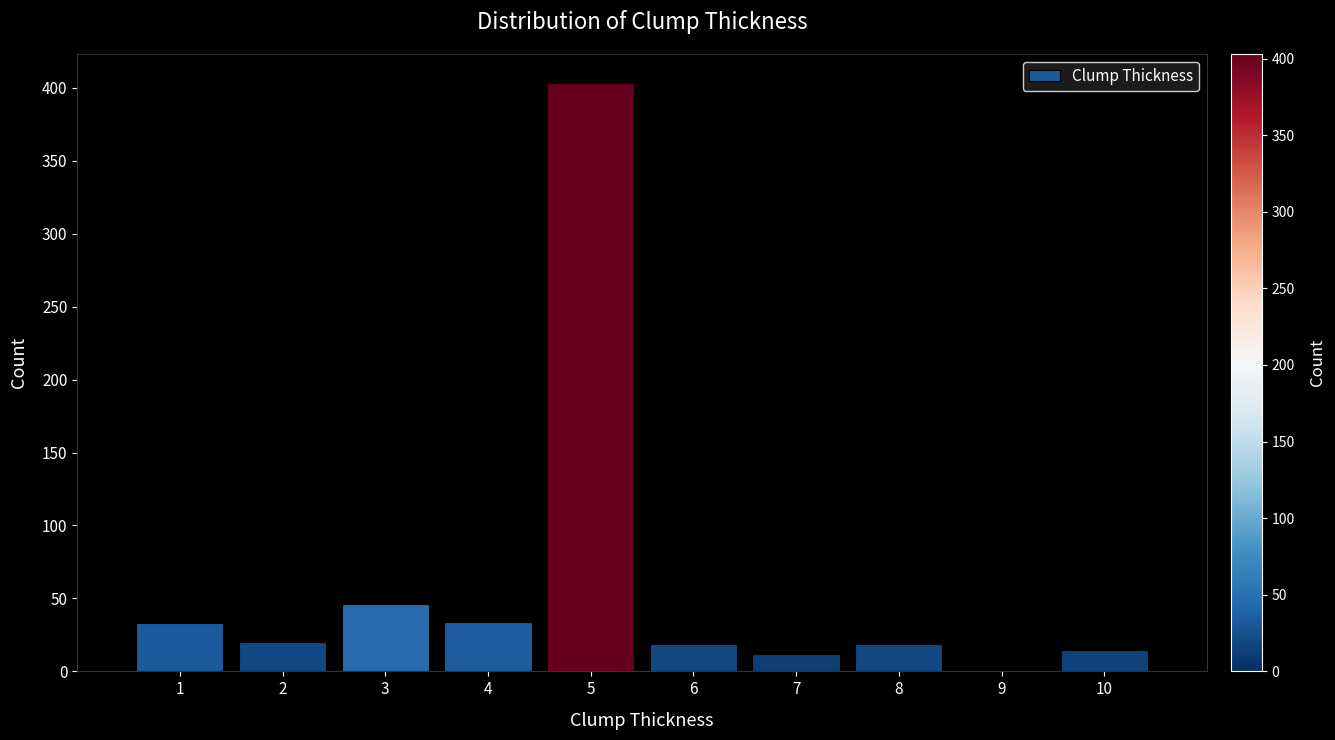

Over which range of the x-axis is the bar tallest?

4.5 to 5.5